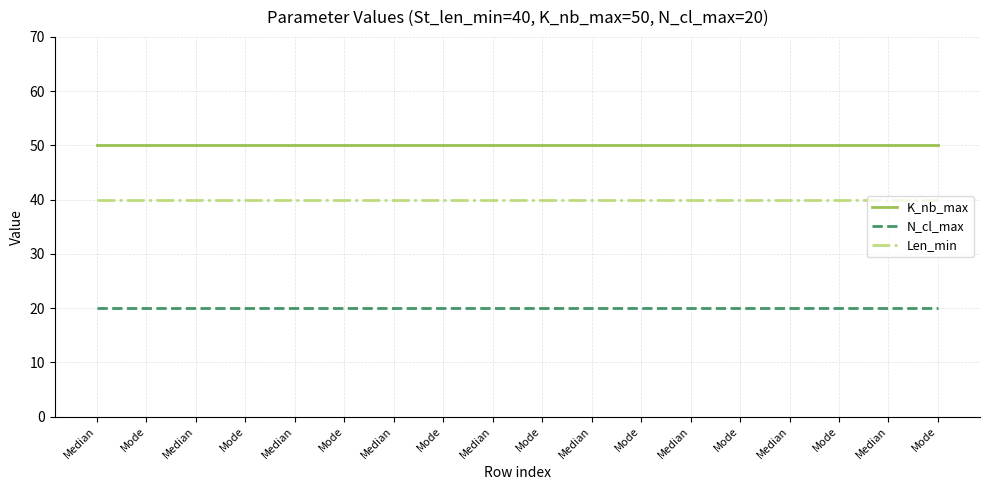

True or false: N_cl_max has a value of 6 at Mode.

False